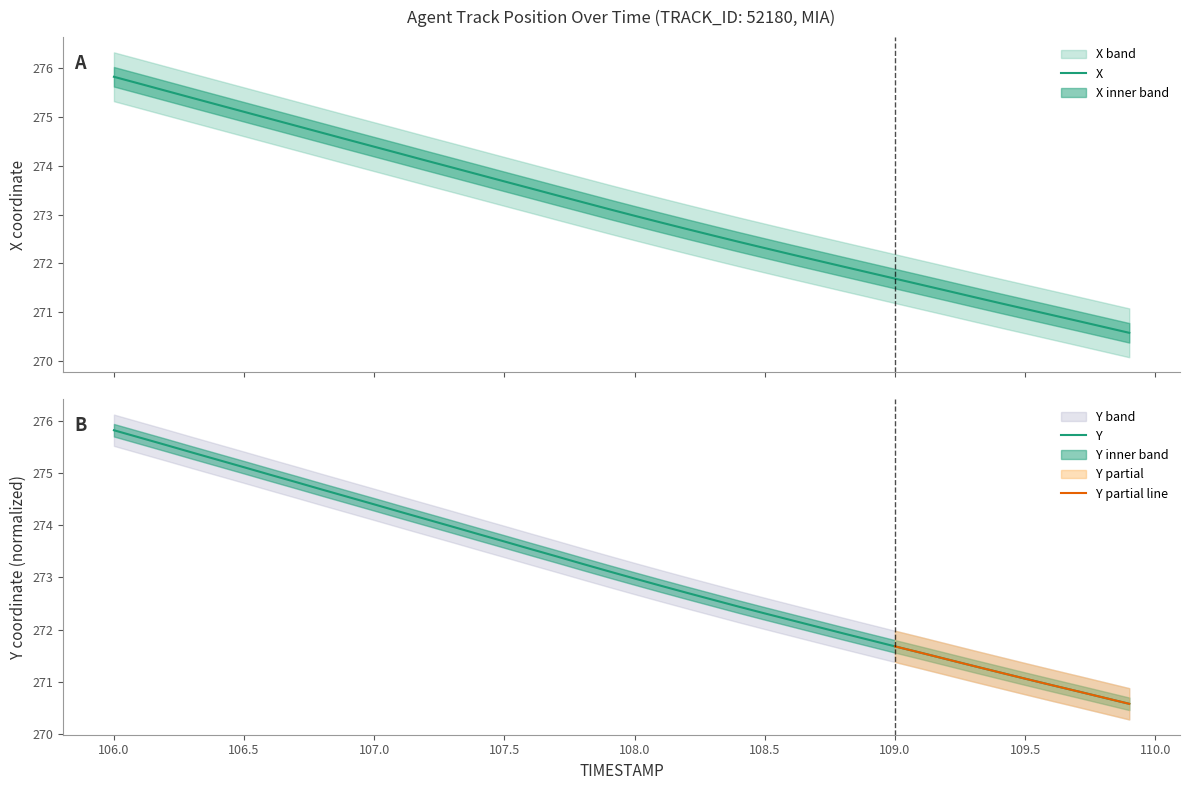

Which has a higher value, 106.7 or 106.8?

106.7